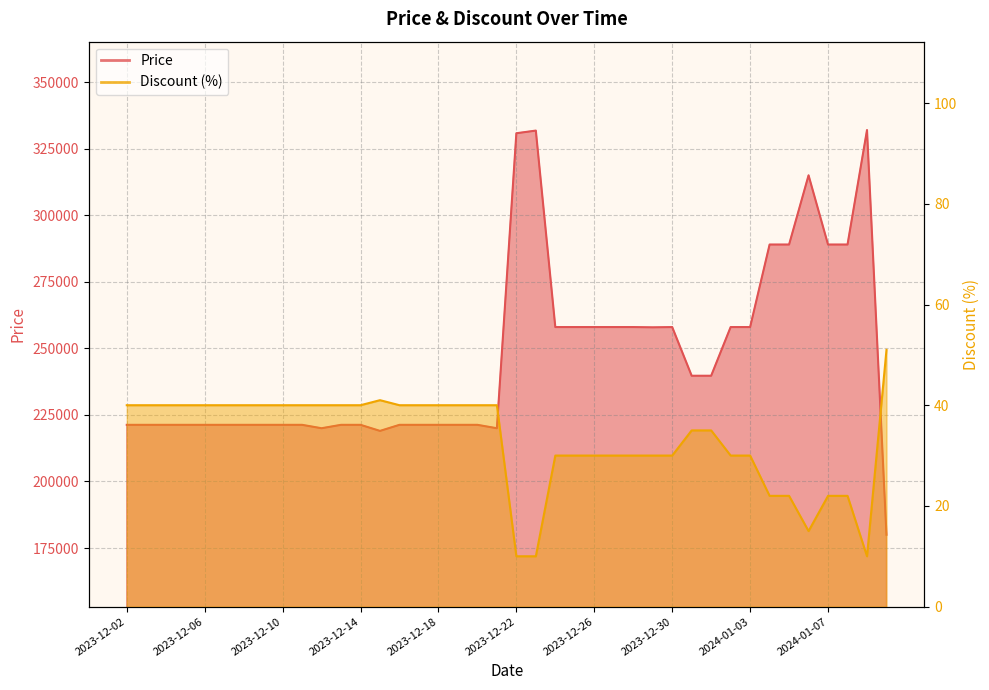

How many data points does each series have?

40